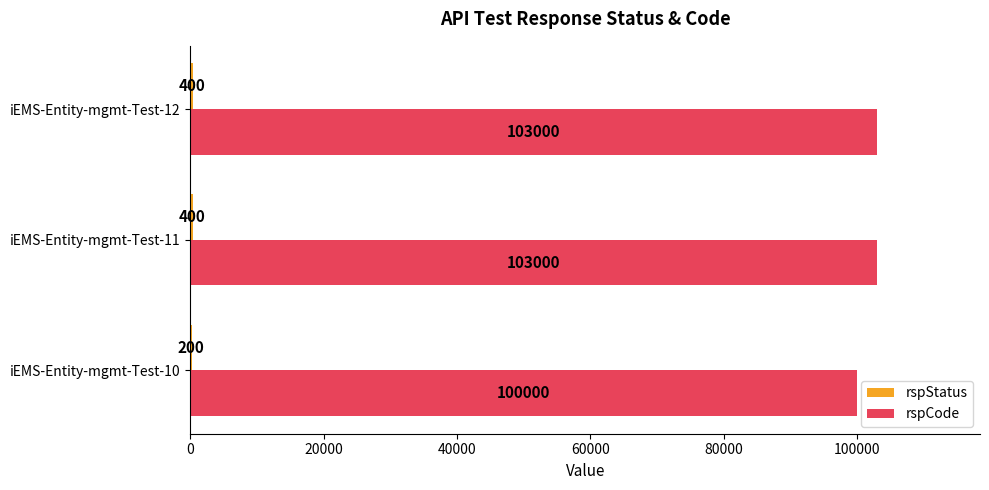

What is the sum of all rspCode values?

306000